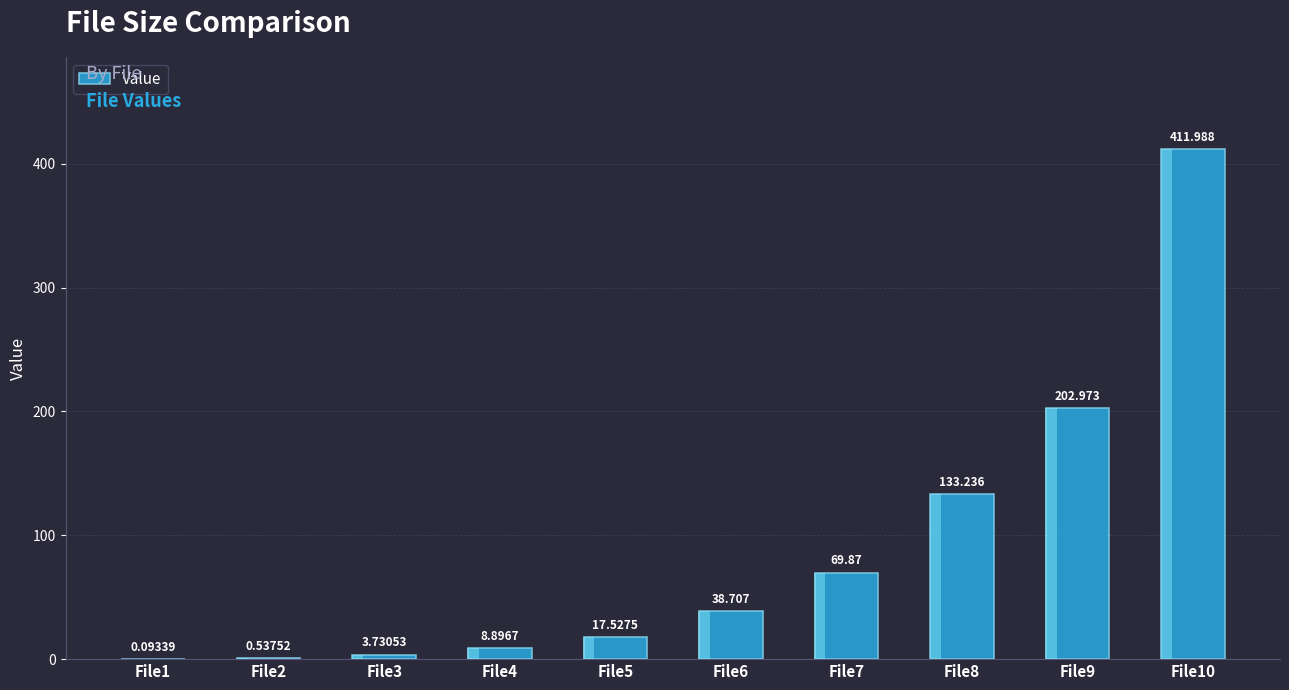

Which has a higher value, File6 or File1?

File6